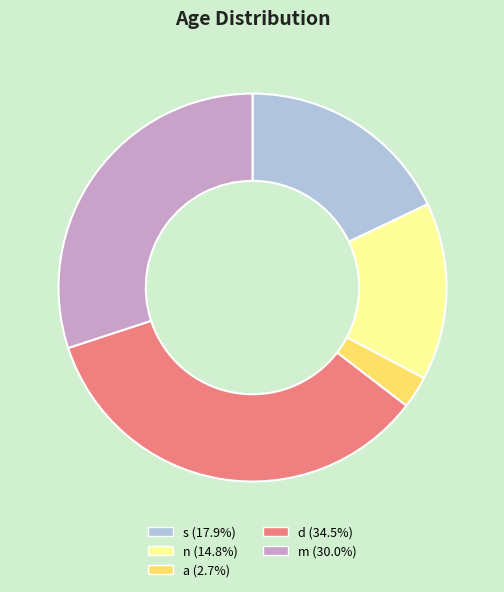

Combined, do s (17.9%) and d (34.5%) account for over 50%?

Yes